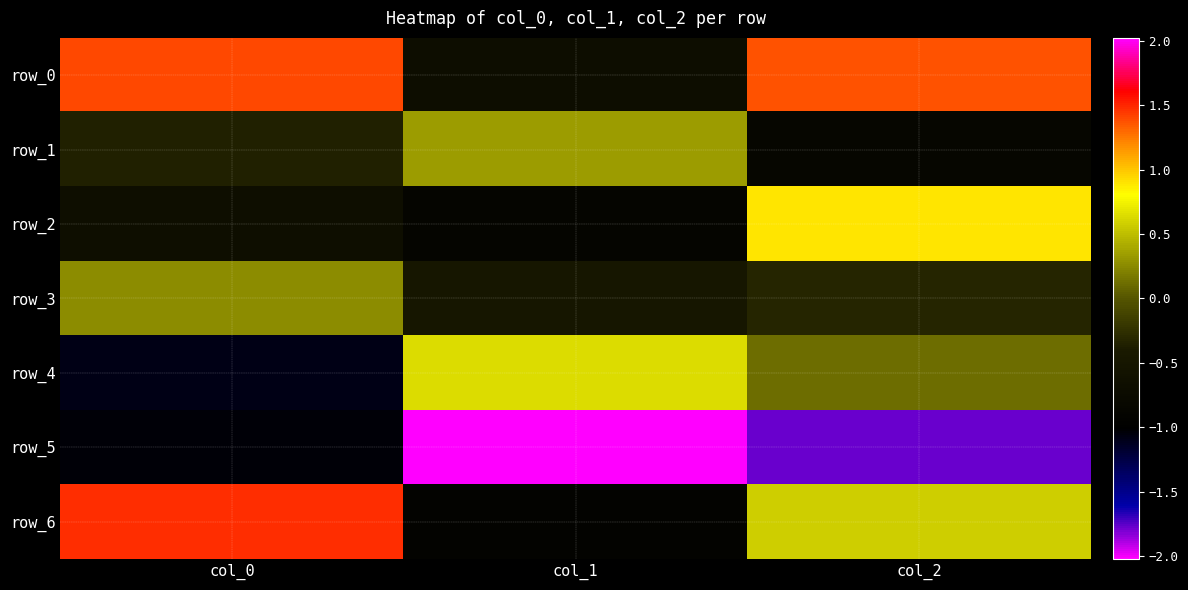

The value of row_6 at col_1 is -0.9. True or false?

True